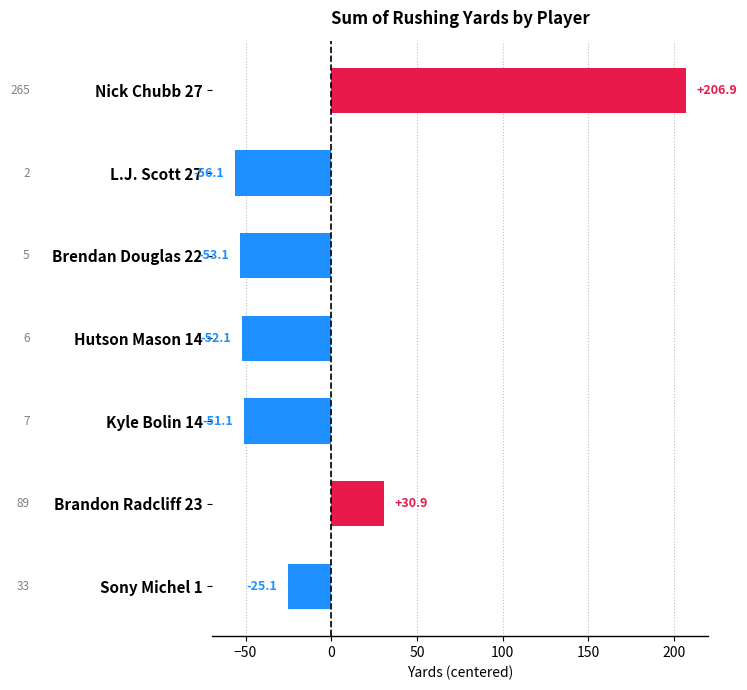

Does the chart contain any negative values?

Yes